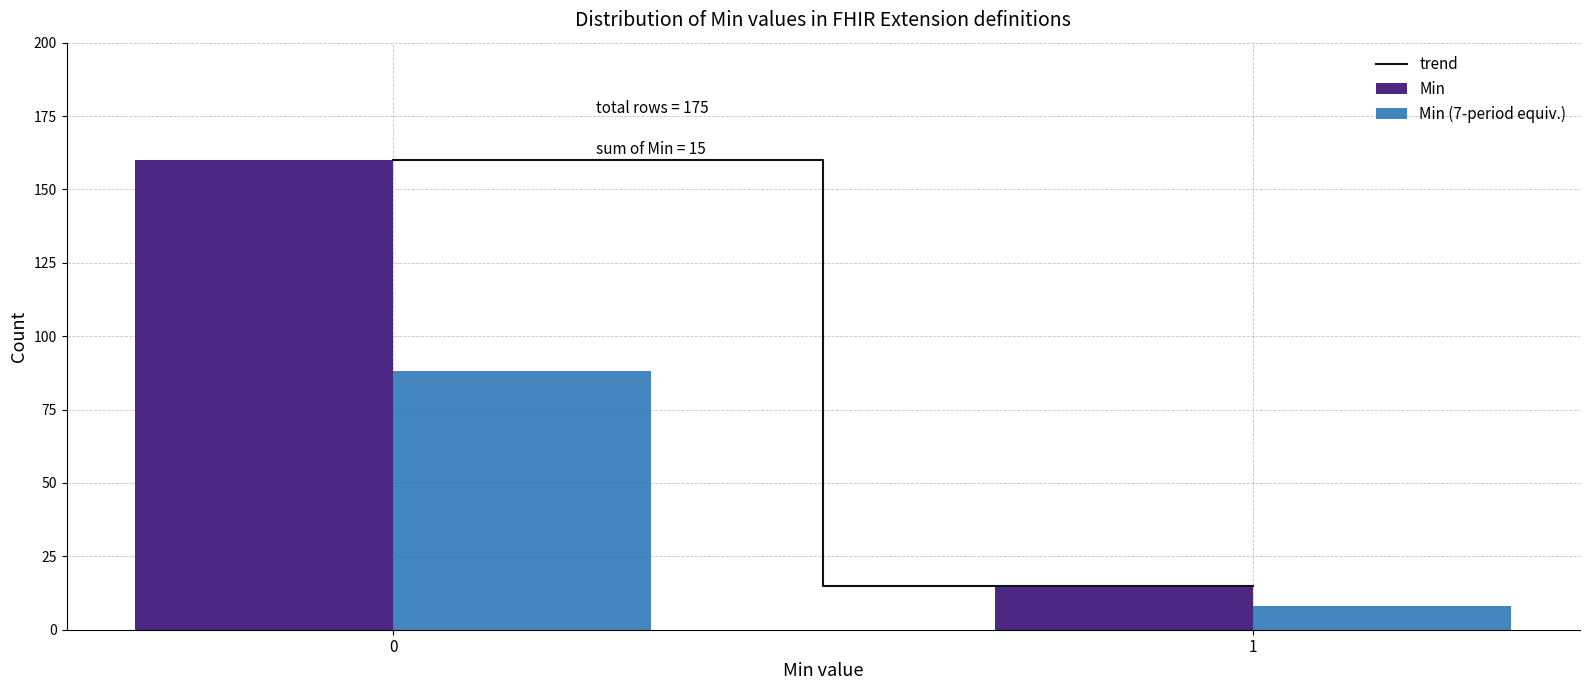

Reading left to right, transcribe all the data shown in this chart.

Min: 160	15
Min (7-period equiv.): 88	8